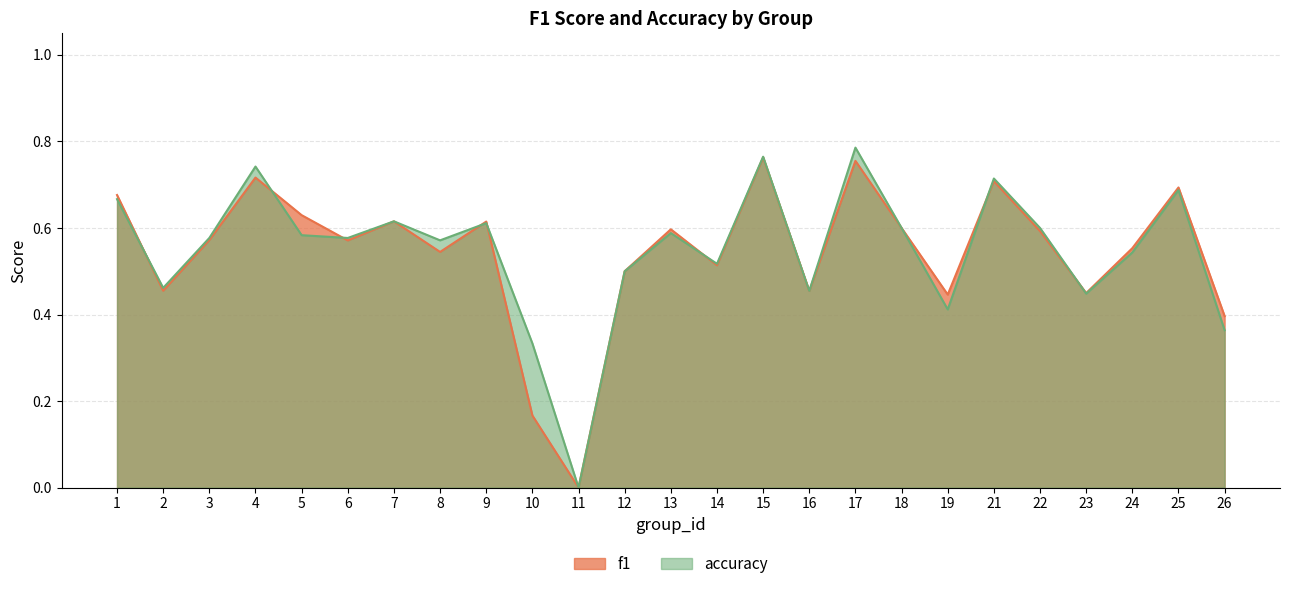

At which category is the sum across all series the highest?

17